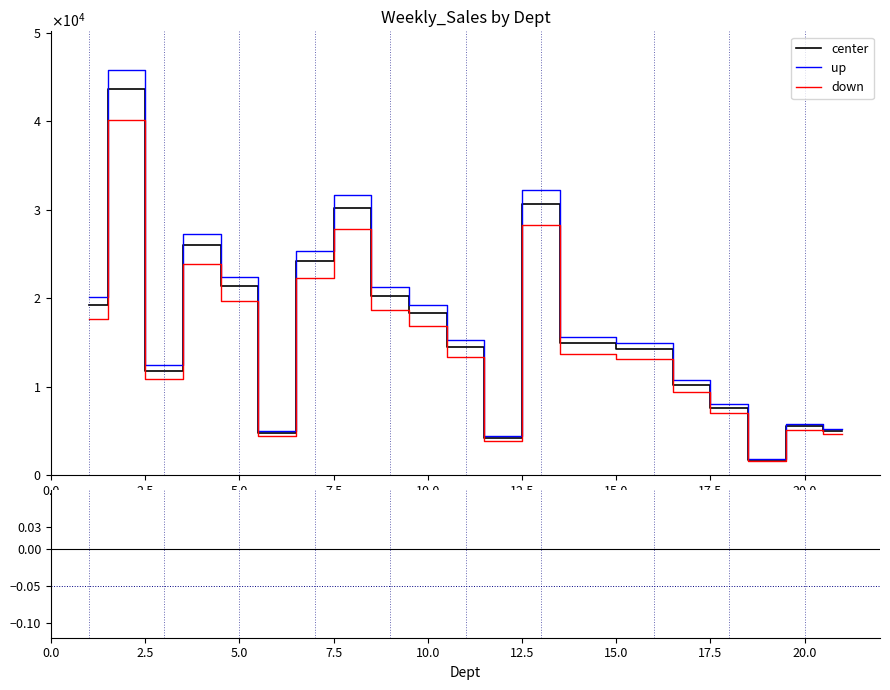

True or false: down/center and center intersect in this chart.

False